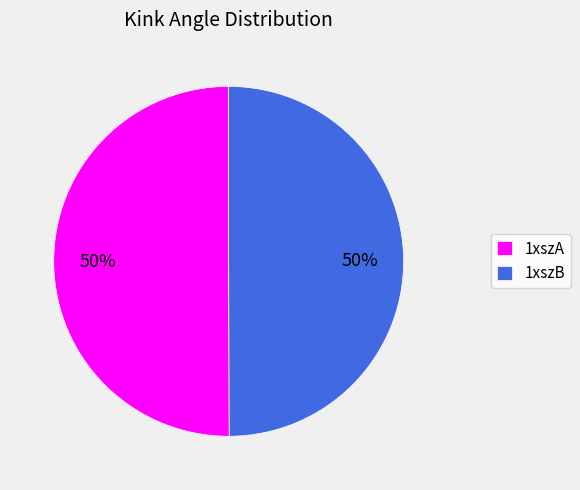

Count the number of slices in the pie.

2